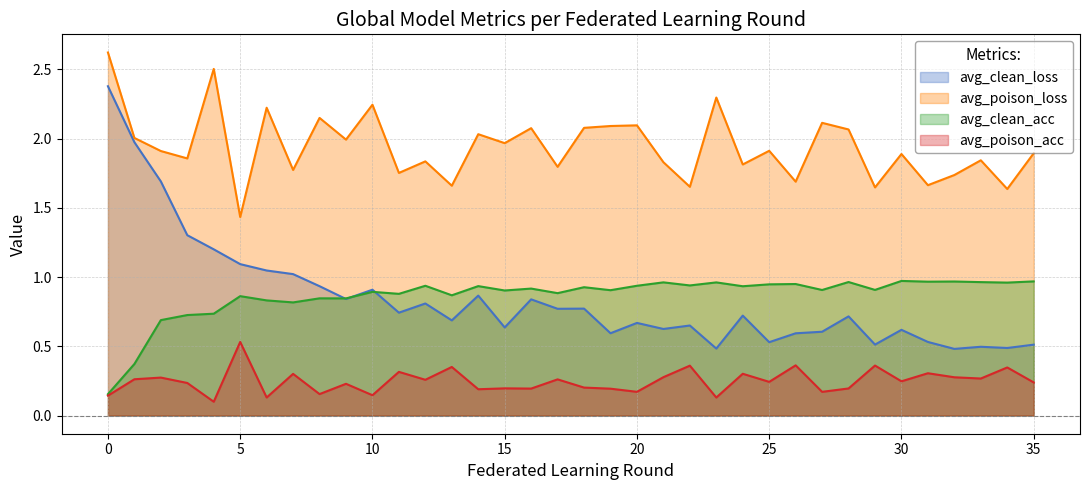

What is the total value across all series at 17?

3.7